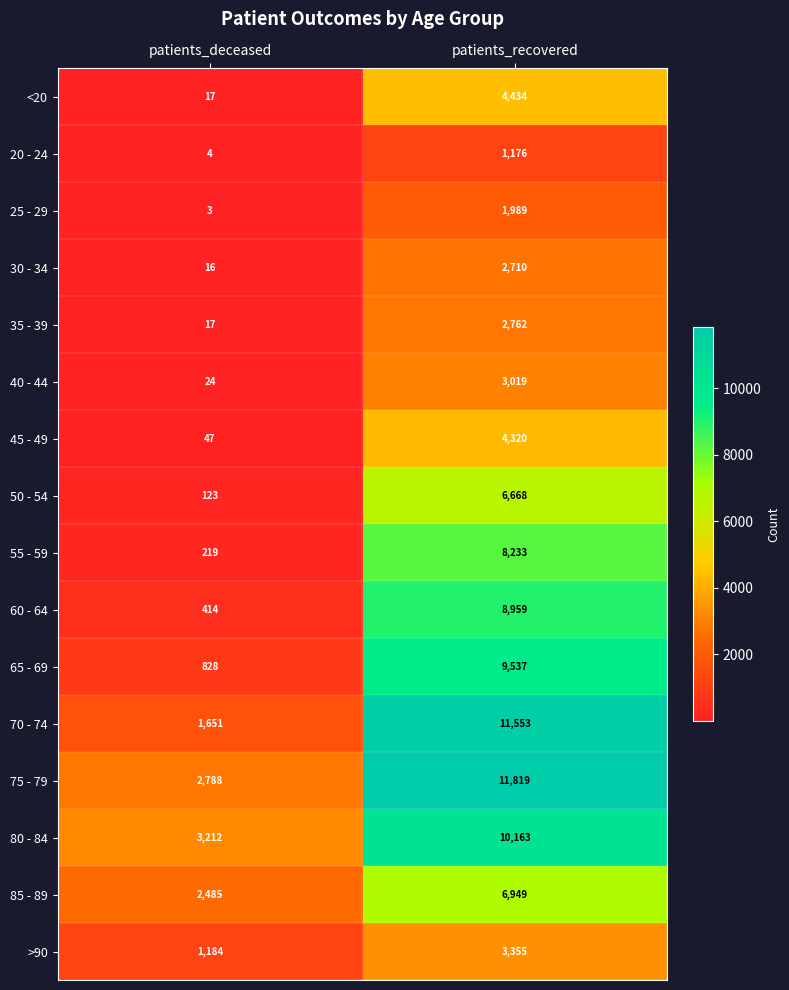

Which series changed the most between patients_deceased and patients_recovered?

70 - 74